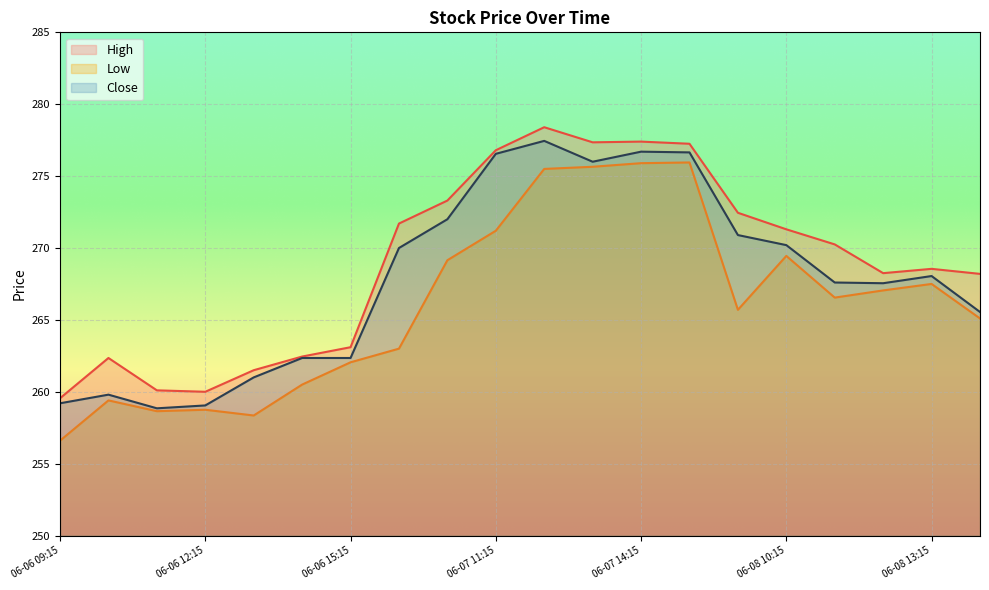

What is the difference between the maximum and minimum values in the High series?

18.9